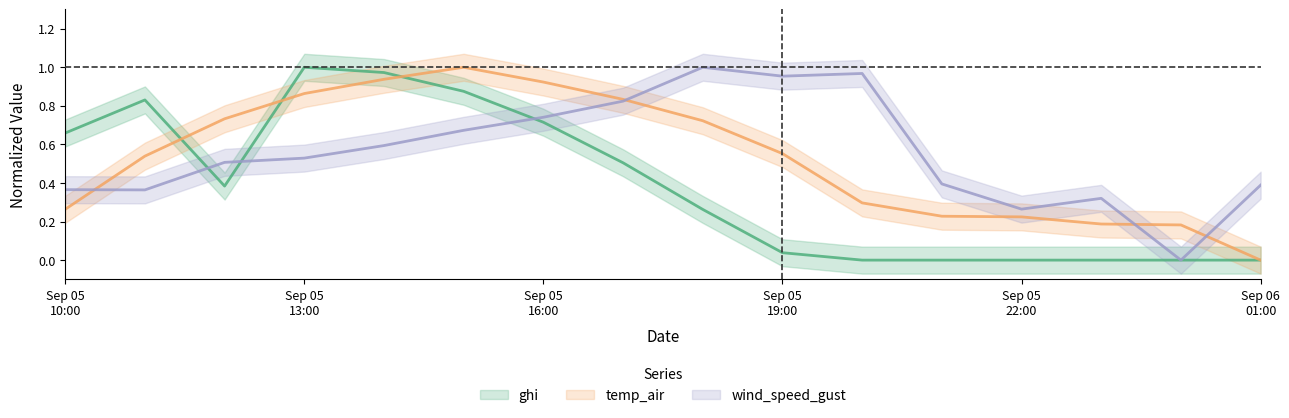

Which series has the largest total across all categories?

wind_speed_gust